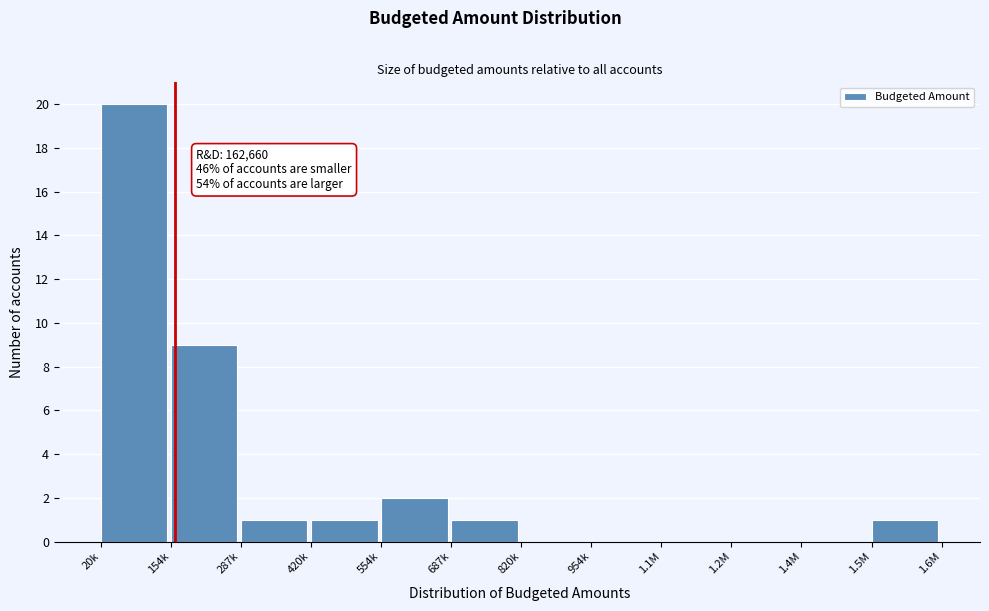

Reading left to right, list all the values displayed in this chart.

20k=20	154k=9	287k=1	420k=1	554k=2	687k=1	820k=0	954k=0	1.1M=0	1.2M=0	1.4M=0	1.5M=1